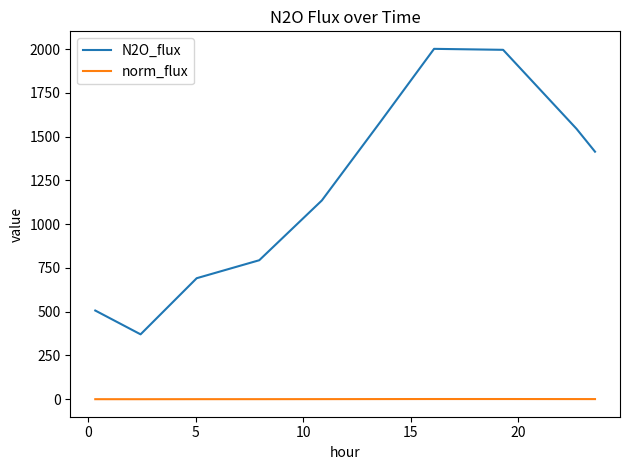

List the series in order of their peak value, highest first.

N2O_flux, norm_flux